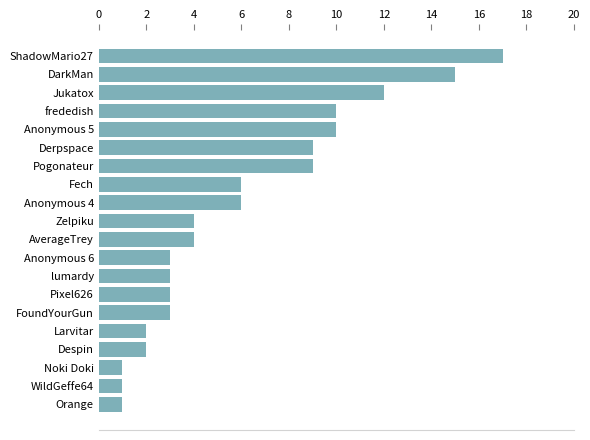

Reading top to bottom, extract all data points from this chart.

17	15	12	10	10	9	9	6	6	4	4	3	3	3	3	2	2	1	1	1